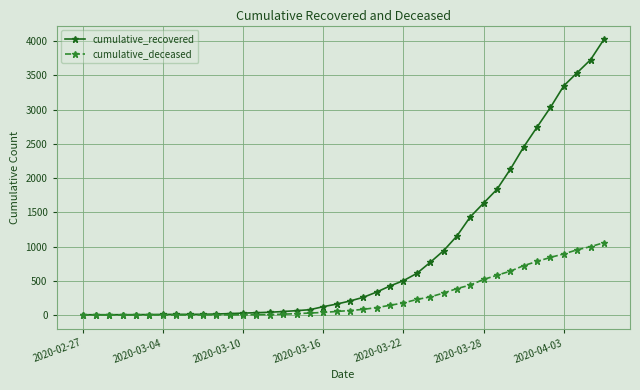

Which series has the widest spread of values?

cumulative_recovered